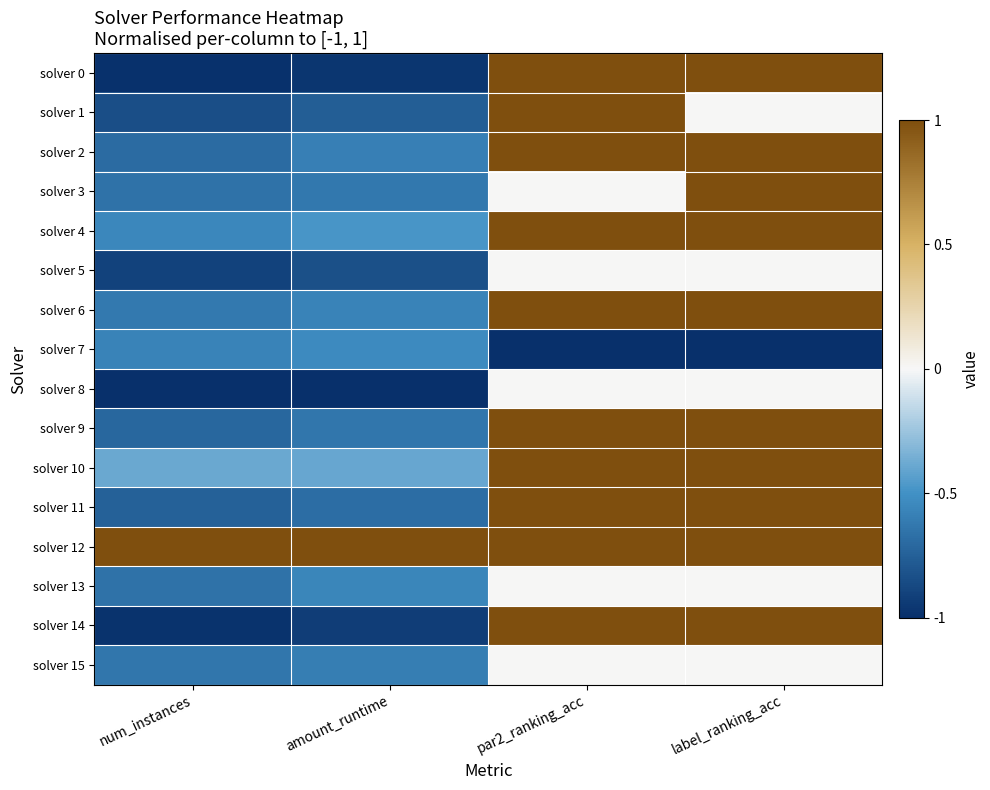

List the series in order of their peak value, highest first.

solver 0, solver 1, solver 2, solver 3, solver 4, solver 6, solver 9, solver 10, solver 11, solver 12, solver 14, solver 5, solver 8, solver 13, solver 15, solver 7